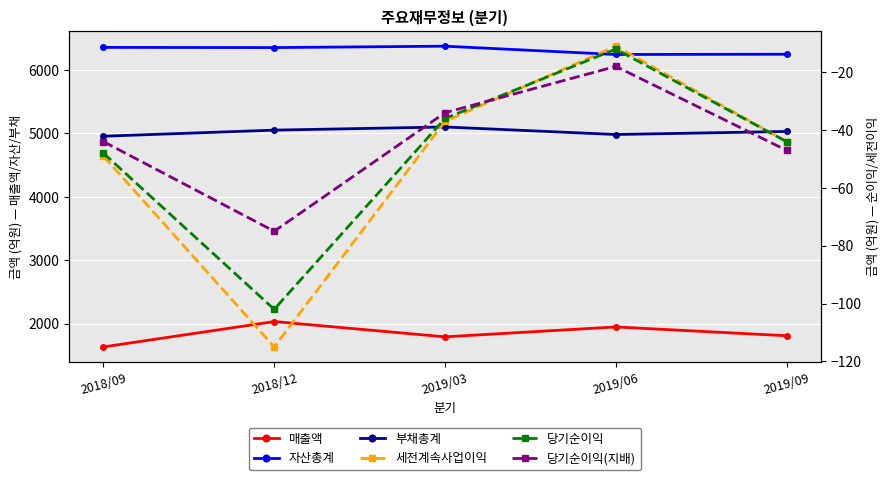

What is the difference between the maximum and minimum values in the 세전계속사업이익 series?

104